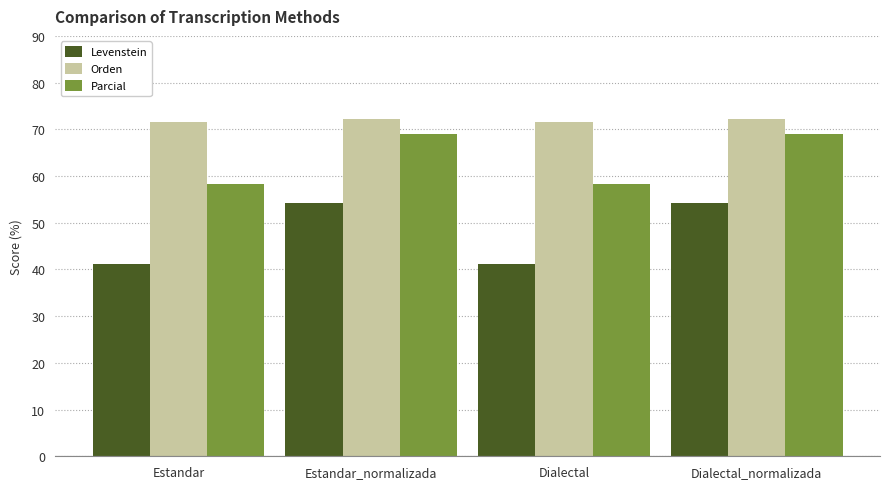

How many bars are there in each group?

3